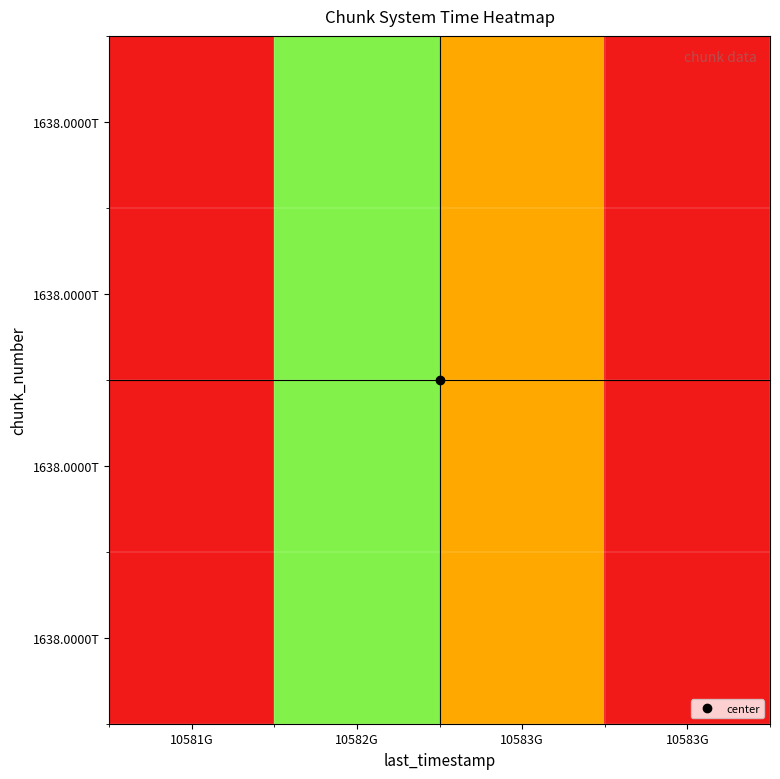

At which category is the sum across all series the highest?

10581G